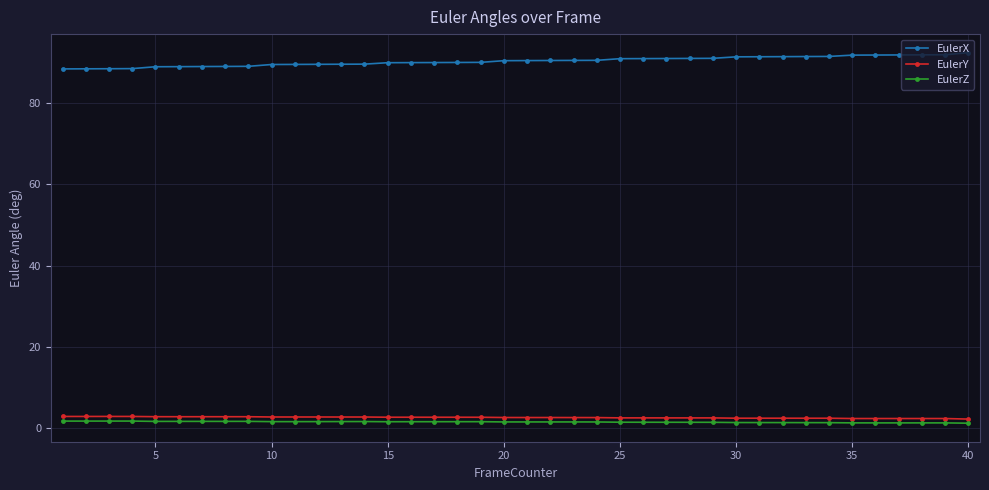

What is the value of the EulerX point at the 31st from the left?

91.3